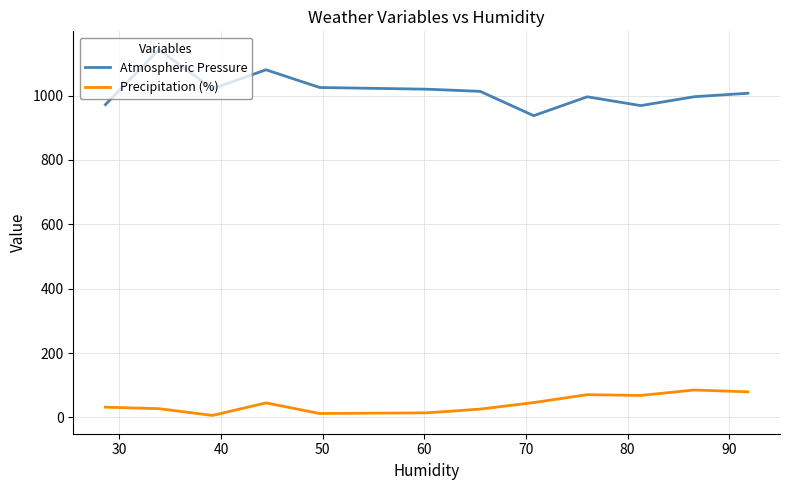

True or false: Precipitation (%) and Atmospheric Pressure intersect in this chart.

False